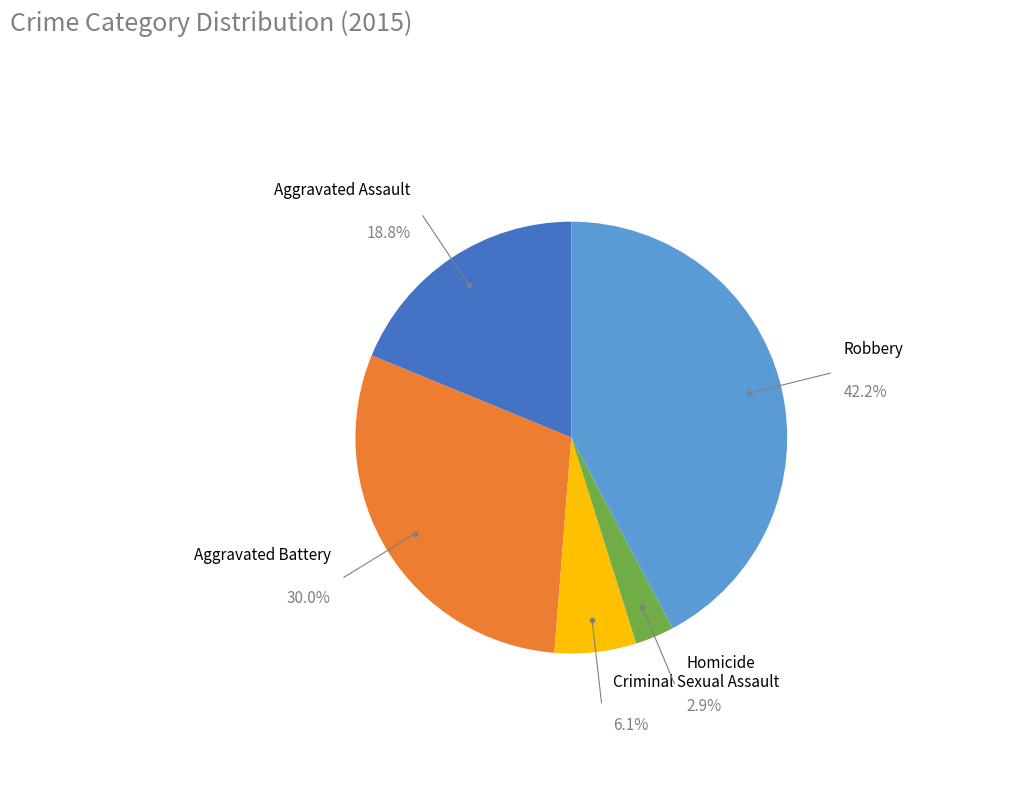

Rank the categories by value from lowest to highest.

Homicide, Criminal Sexual Assault, Aggravated Assault, Aggravated Battery, Robbery